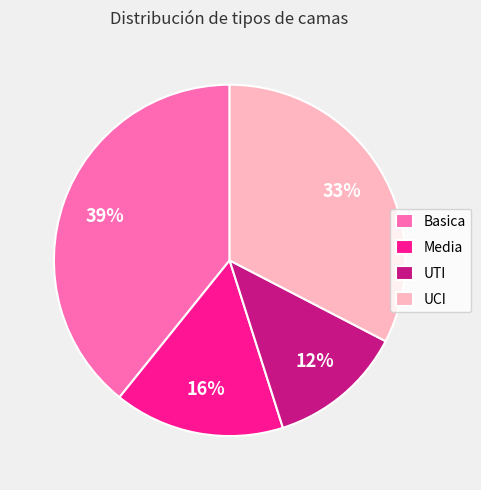

What is the largest slice in the pie chart?

Basica